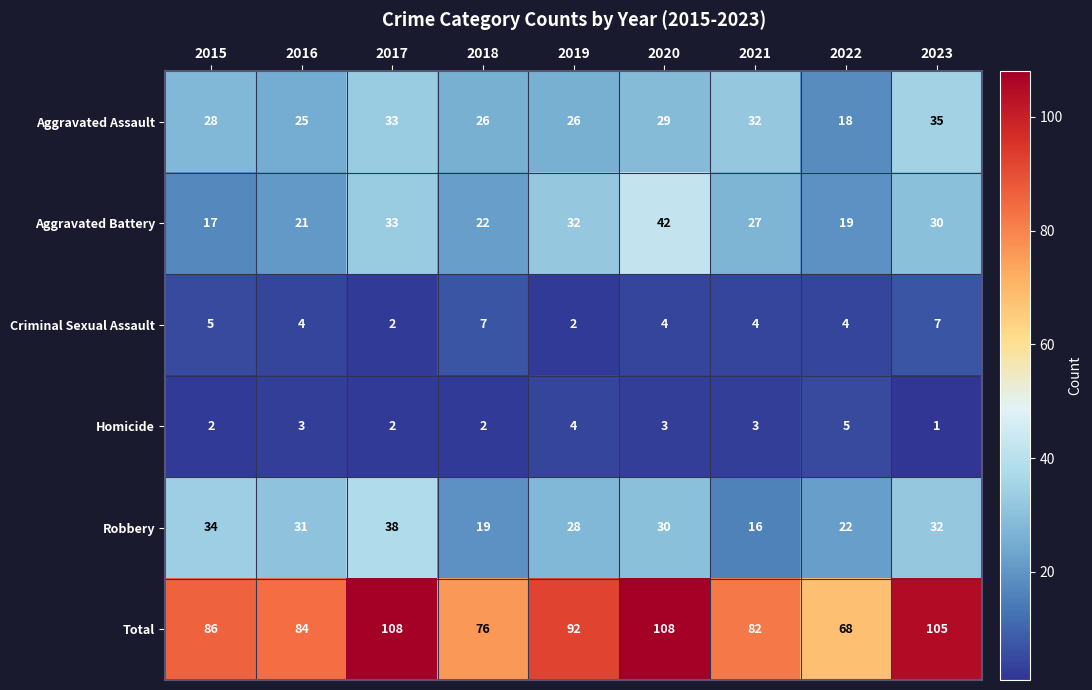

Which category has the highest value in the Homicide series?

2022